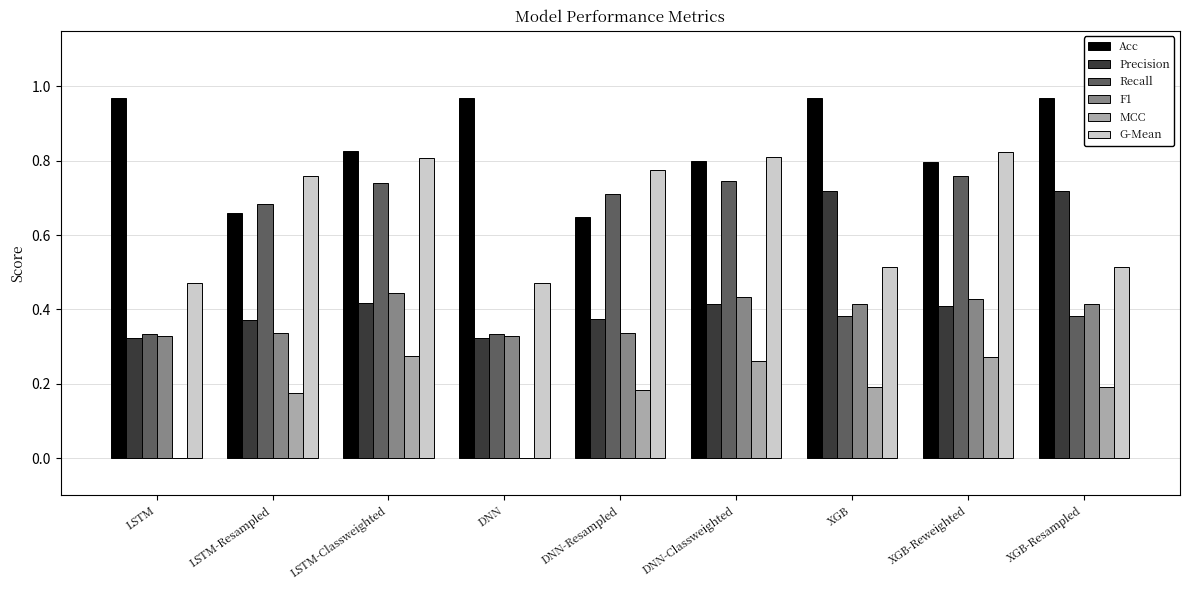

Count the number of data series in this chart.

6